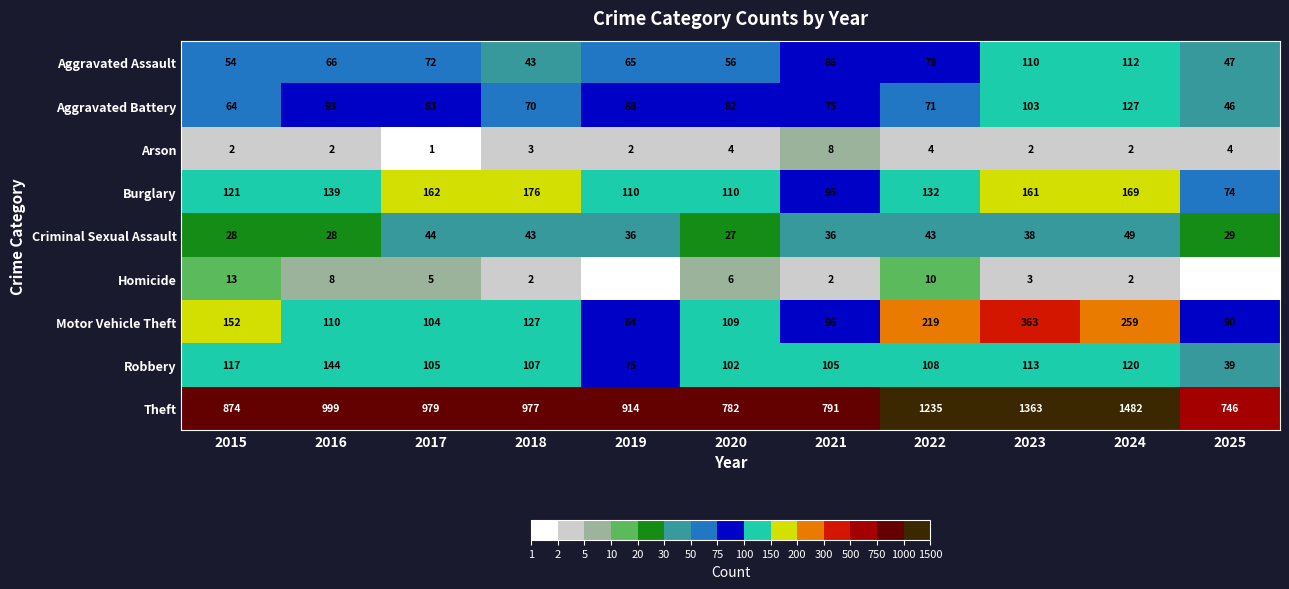

Where does the Burglary series first go above 132?

2016